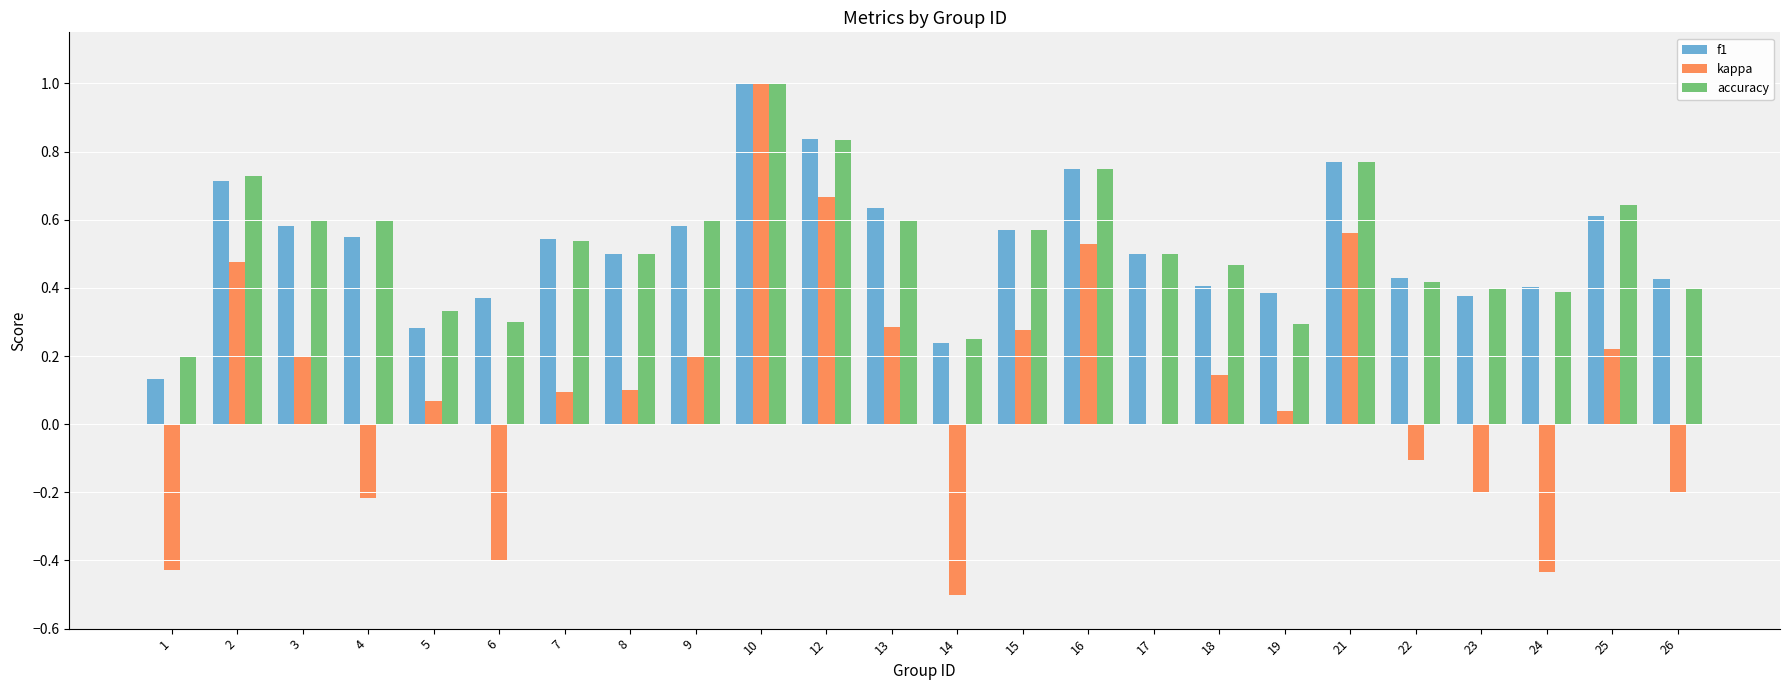

How many data points does each series have?

24